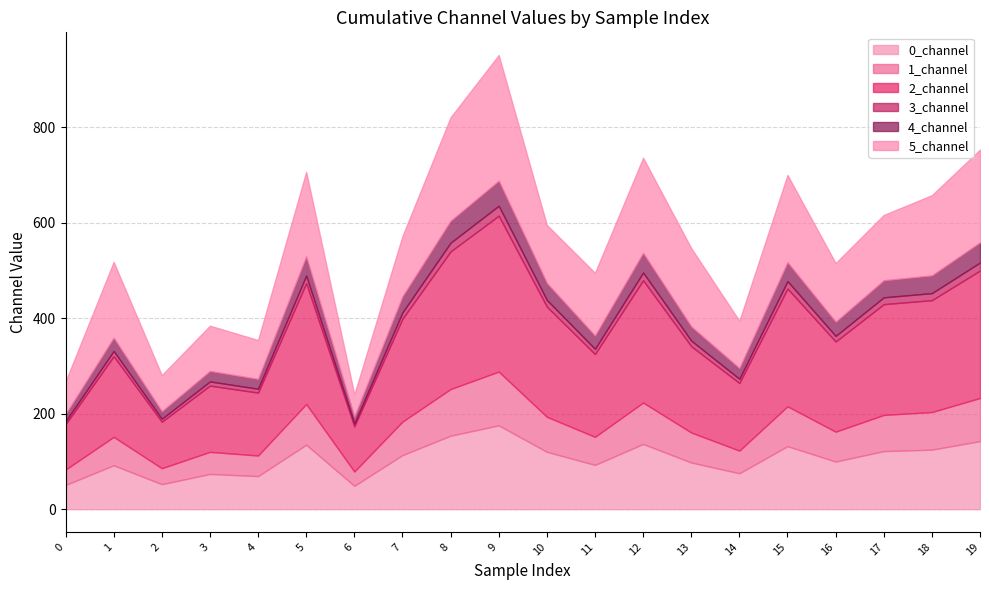

Which series changed the most between 2 and 10?

2_channel